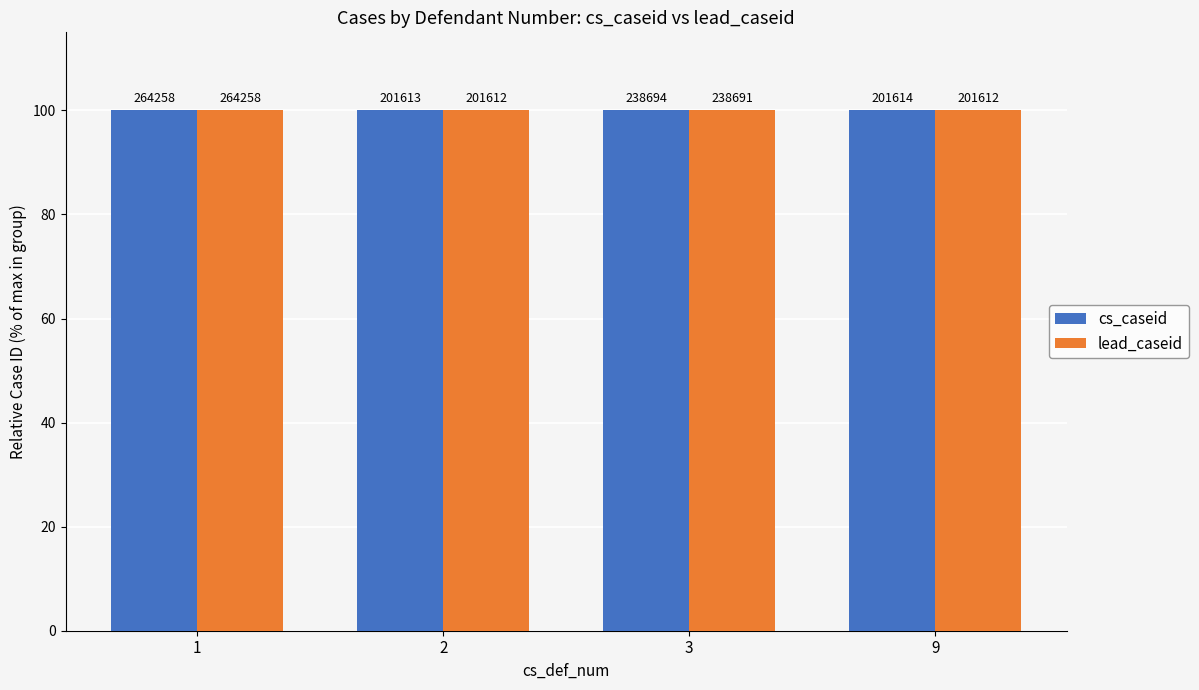

Rank the series at 1 from lowest to highest value.

cs_caseid, lead_caseid